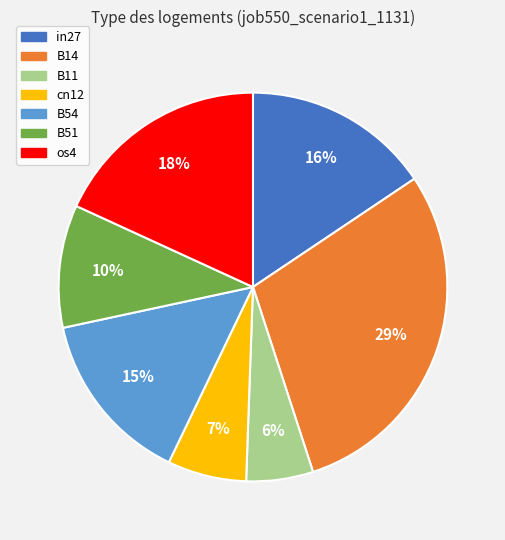

To the nearest percent, what percentage of the pie is cn12?

7%